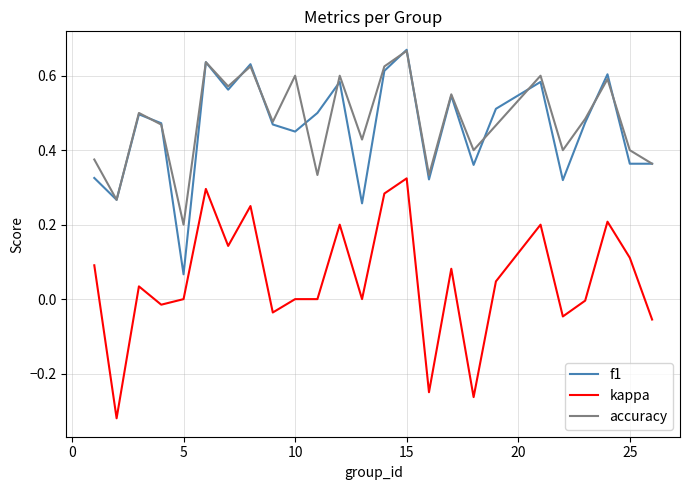

True or false: kappa and f1 intersect in this chart.

False